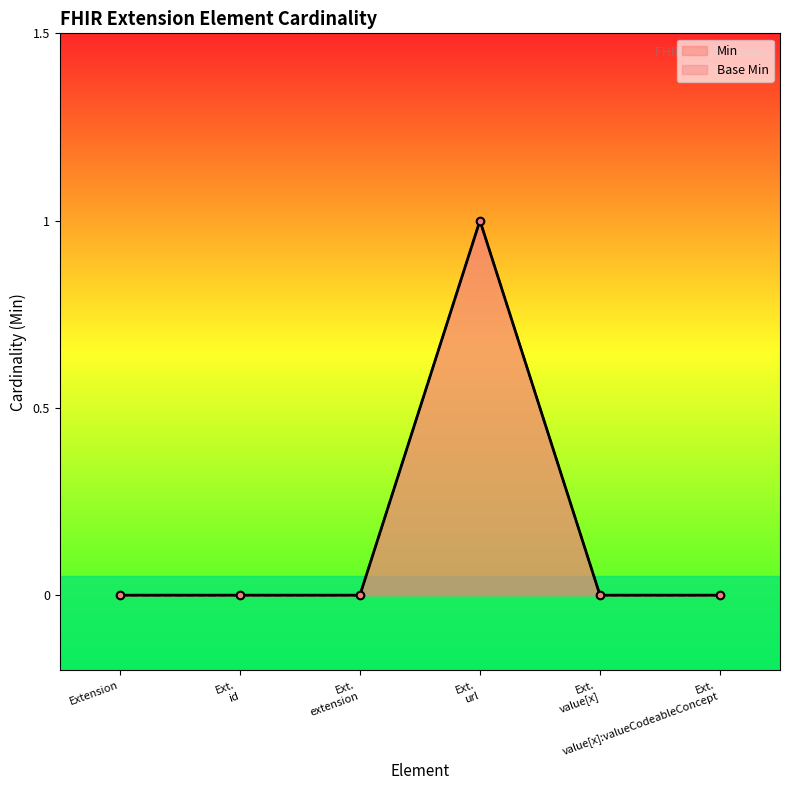

Rank the series at Ext.
url from lowest to highest value.

Min, Base Min